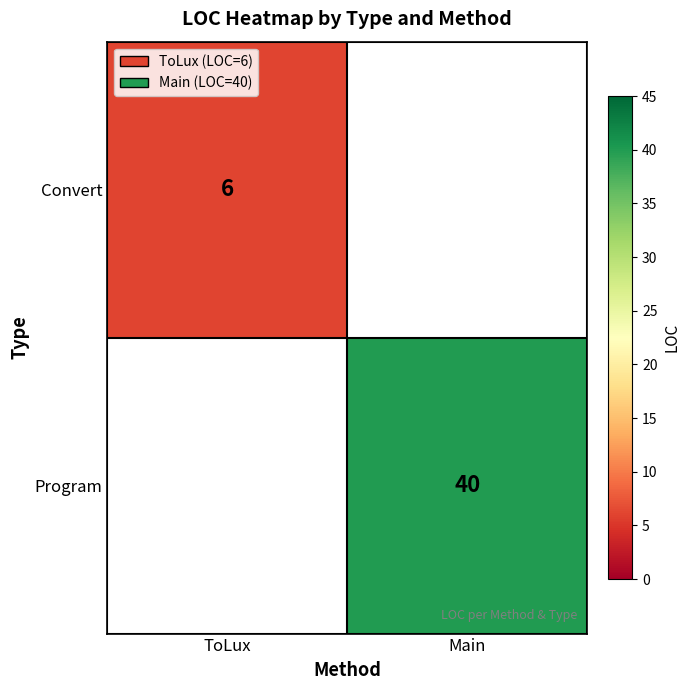

Count the number of data series in this chart.

2